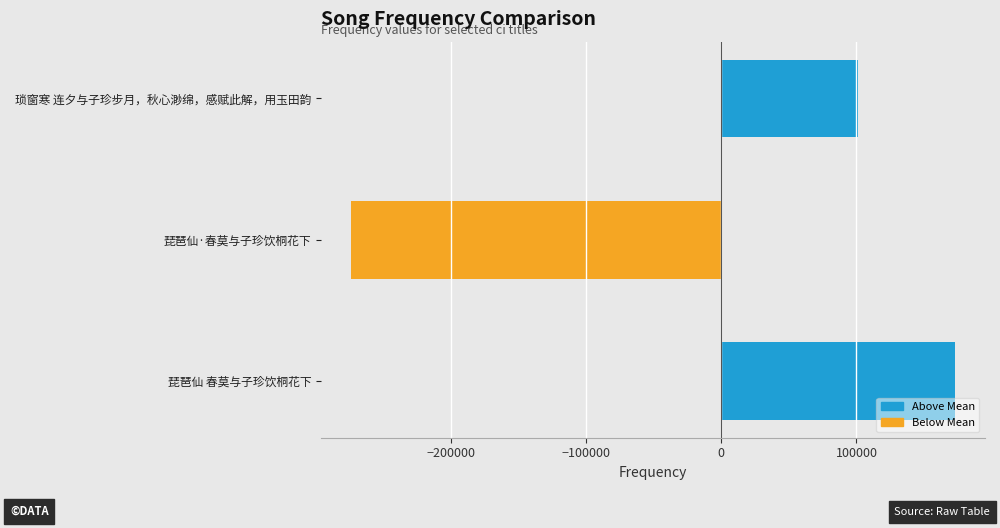

Reading bottom to top, extract all data points from this chart.

琵琶仙 春莫与子珍饮桐花下=172739.3	琵琶仙·春莫与子珍饮桐花下=-273623.7	琐窗寒 连夕与子珍步月，秋心渺绵，感赋此解，用玉田韵=100884.3